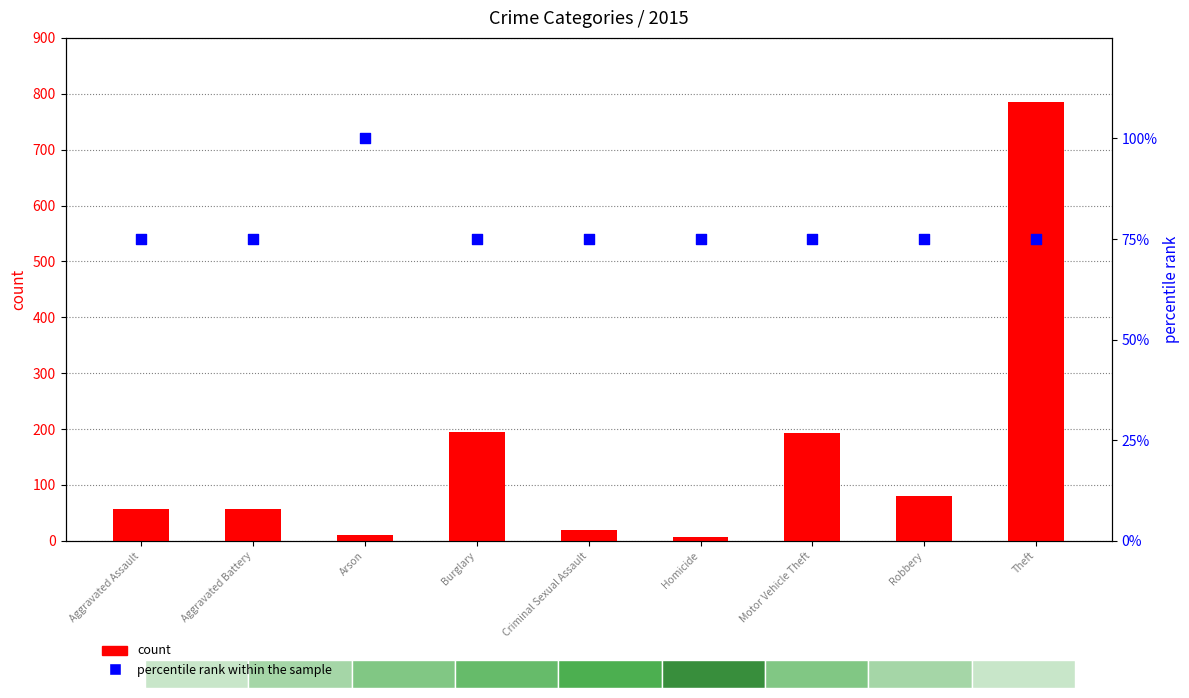

What are all the series names shown in the legend?

count, percentile rank within the sample